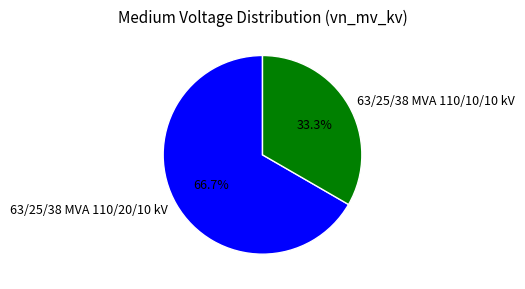

Between 63/25/38 MVA 110/20/10 kV and 63/25/38 MVA 110/10/10 kV, which is larger?

63/25/38 MVA 110/20/10 kV